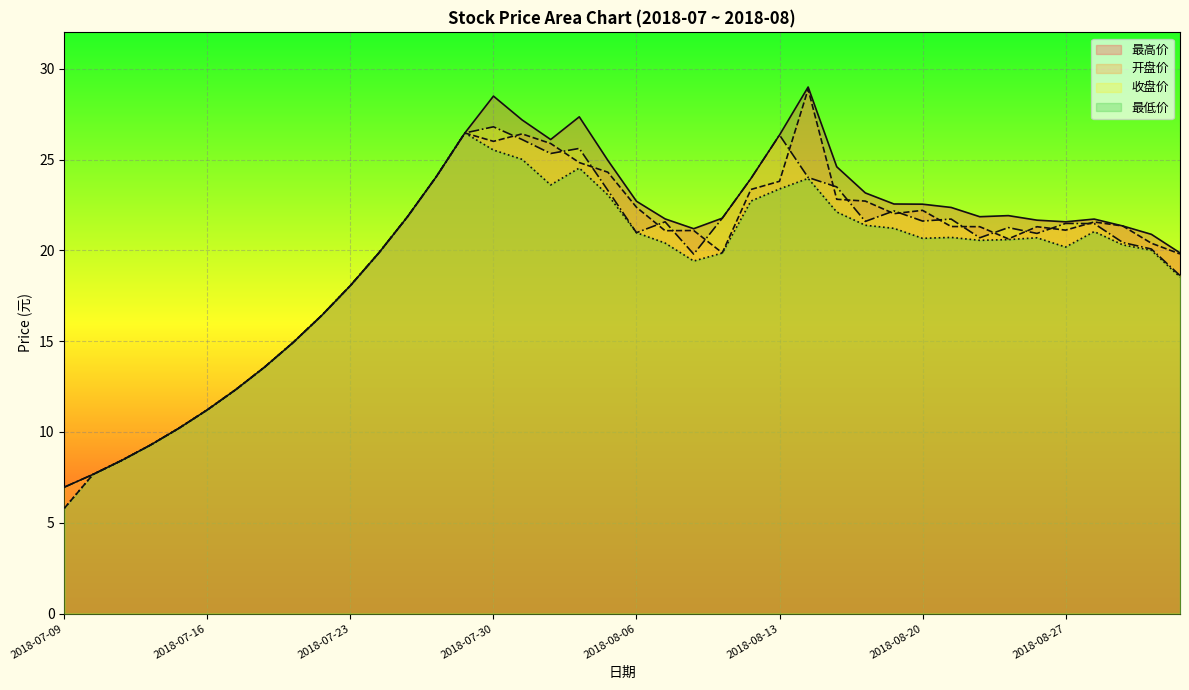

How many lines are shown in the chart?

4